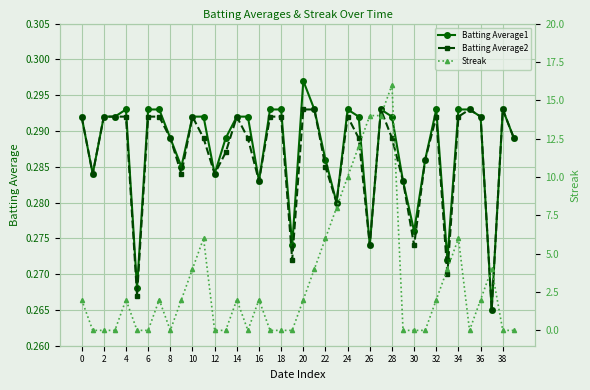

How many Batting Average1 values are between 0 and 1?

40